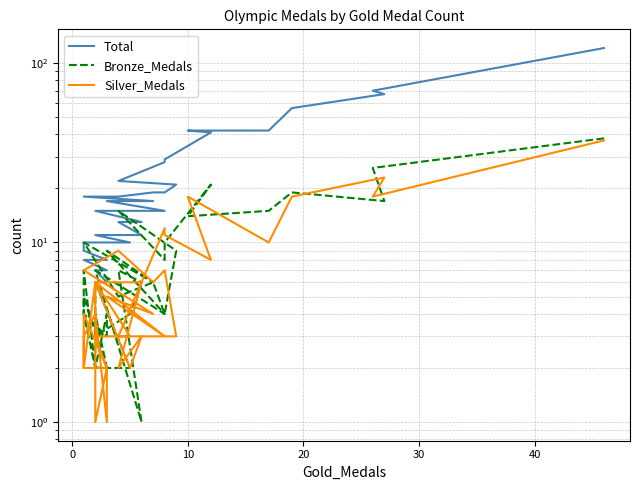

How many values in the Total series are below 13?

19